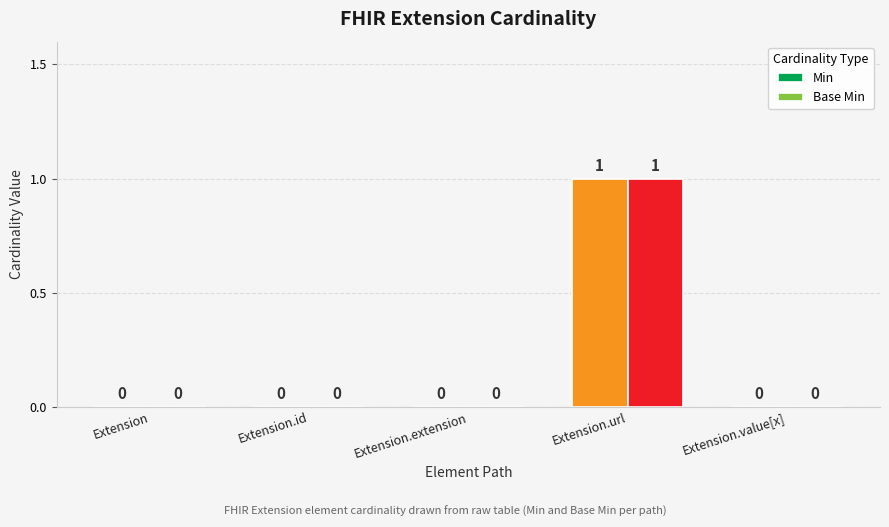

At how many categories does at least one series exceed 0?

1